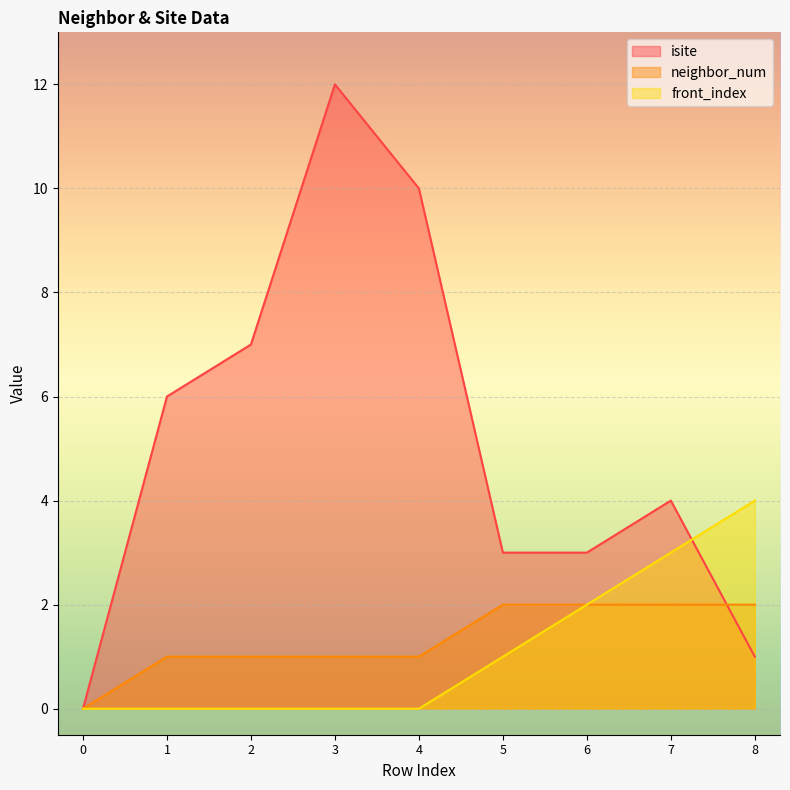

What is the average value of the neighbor_num series?

1